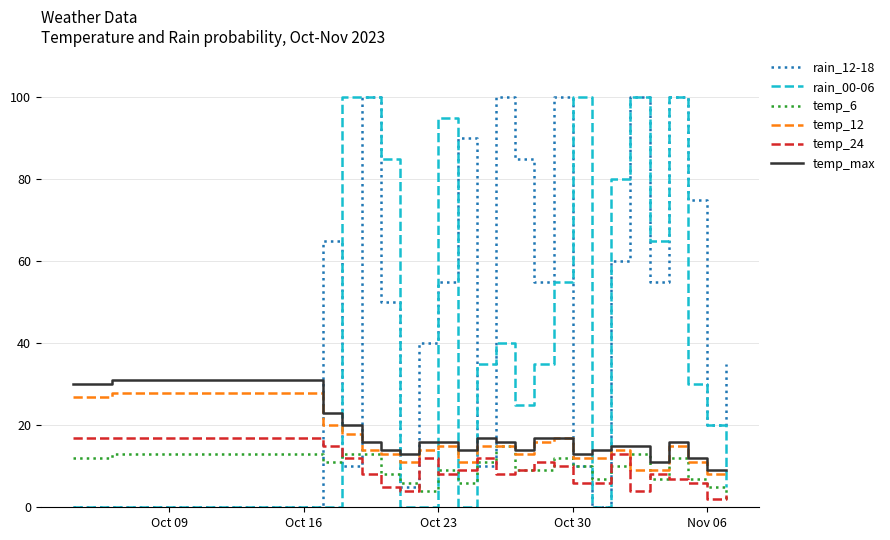

Reading right to left, extract all data points from this chart.

rain_12-18: 35	20	75	100	55	100	60	0	10	100	55	85	100	10	90	55	40	5	50	100	10	65	0	0
rain_00-06: 5	20	30	100	65	100	80	0	100	55	35	25	40	35	0	95	0	0	85	100	100	0	0	0
temp_6: 2	5	7	12	7	13	10	7	10	12	9	9	15	11	6	9	4	6	8	13	13	11	13	12
temp_12: 8	8	11	15	9	9	14	12	12	17	16	13	15	15	11	15	14	11	13	14	18	20	28	27
temp_24: 3	2	6	7	8	4	13	6	6	10	11	9	8	12	9	8	12	4	5	8	12	15	17	17
temp_max: 9	9	12	16	11	15	15	14	13	17	17	14	16	17	14	16	16	13	14	16	20	23	31	30